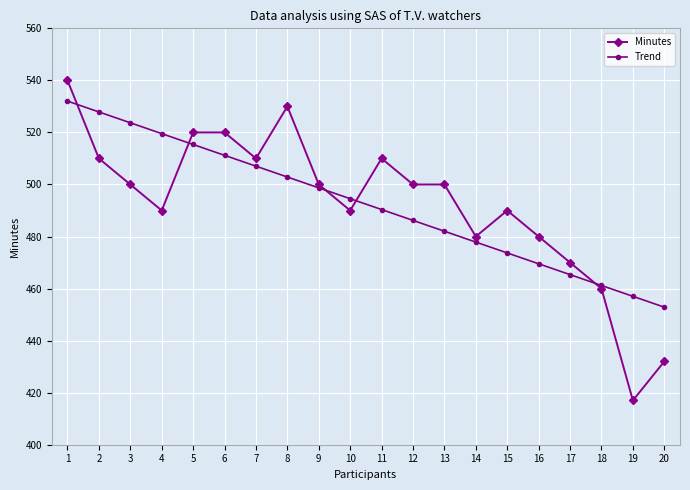

Reading left to right, transcribe all the data shown in this chart.

Minutes: 540.0	510.0	500.0	490.0	520.0	520.0	510.0	530.0	500.0	490.0	510.0	500.0	500.0	480.0	490.0	480.0	470.0	460.0	417.0	432.0
Trend: 532.0	527.9	523.7	519.5	515.4	511.2	507.0	502.9	498.7	494.5	490.4	486.2	482.0	477.9	473.7	469.5	465.4	461.2	457.0	452.9